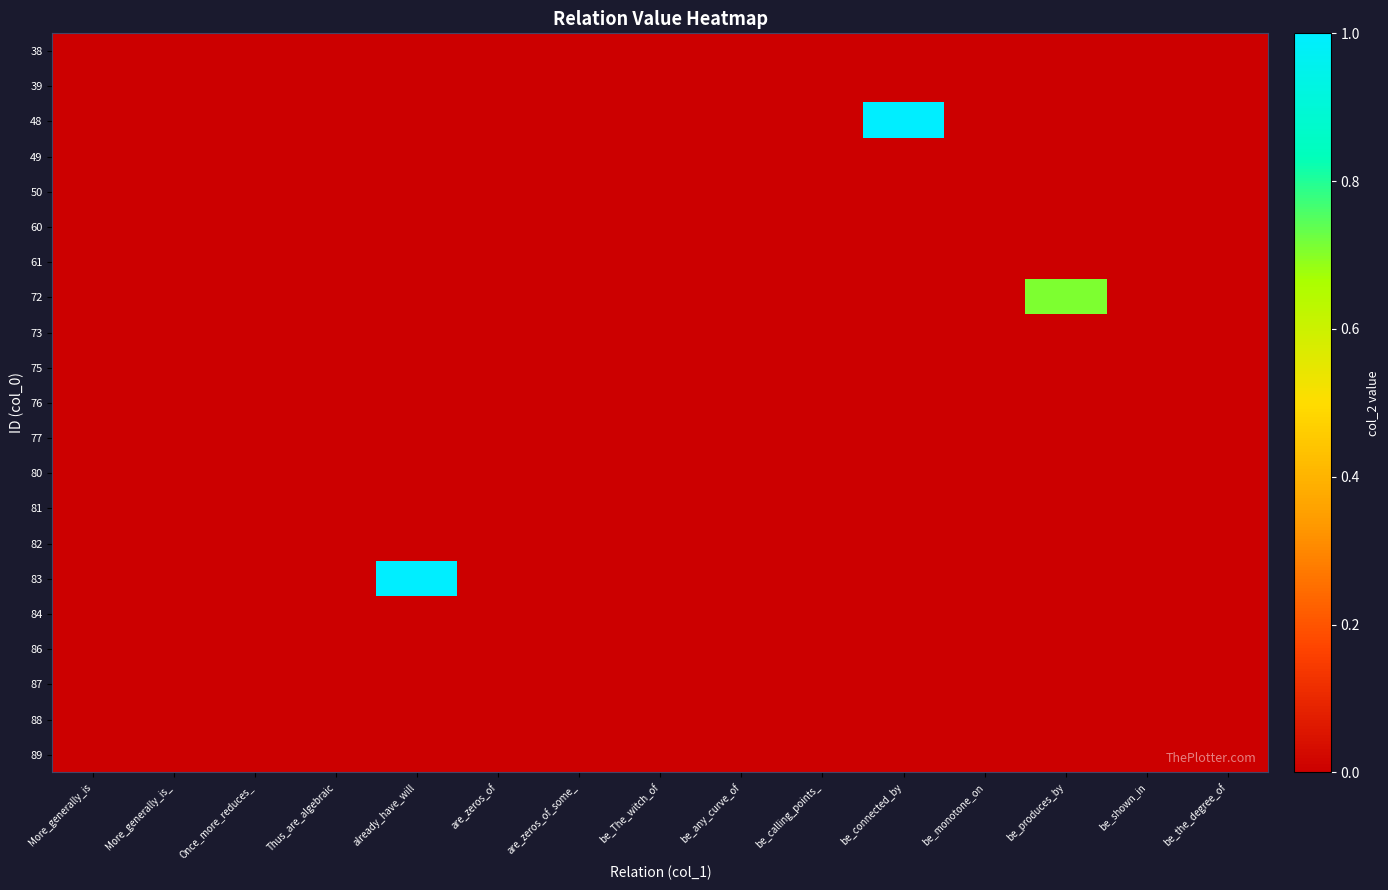

At be_calling_points_, list the series in order from largest to smallest.

38, 39, 48, 49, 50, 60, 61, 72, 73, 75, 76, 77, 80, 81, 82, 83, 84, 86, 87, 88, 89